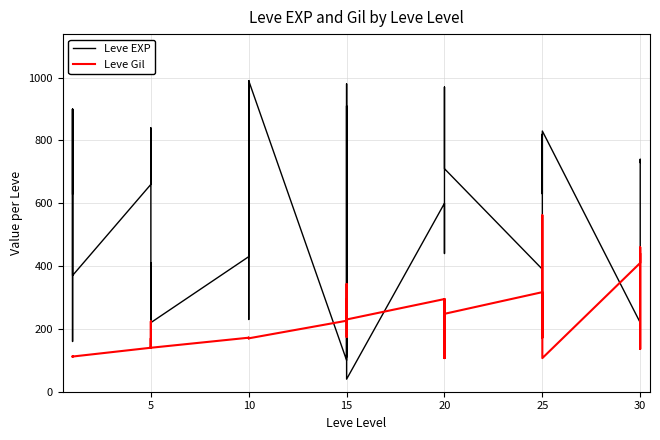

How many data points in Leve EXP are above 600?

17